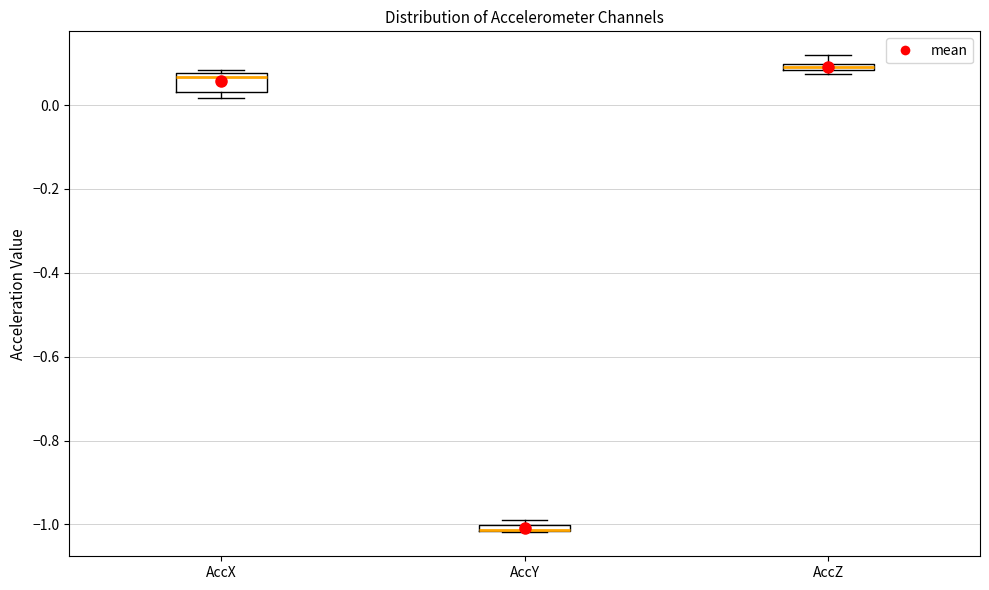

Where is the lower edge of the box for AccY on the y-axis? The values are not printed on the chart, so give them approximately, as read against the axis.

-1.02